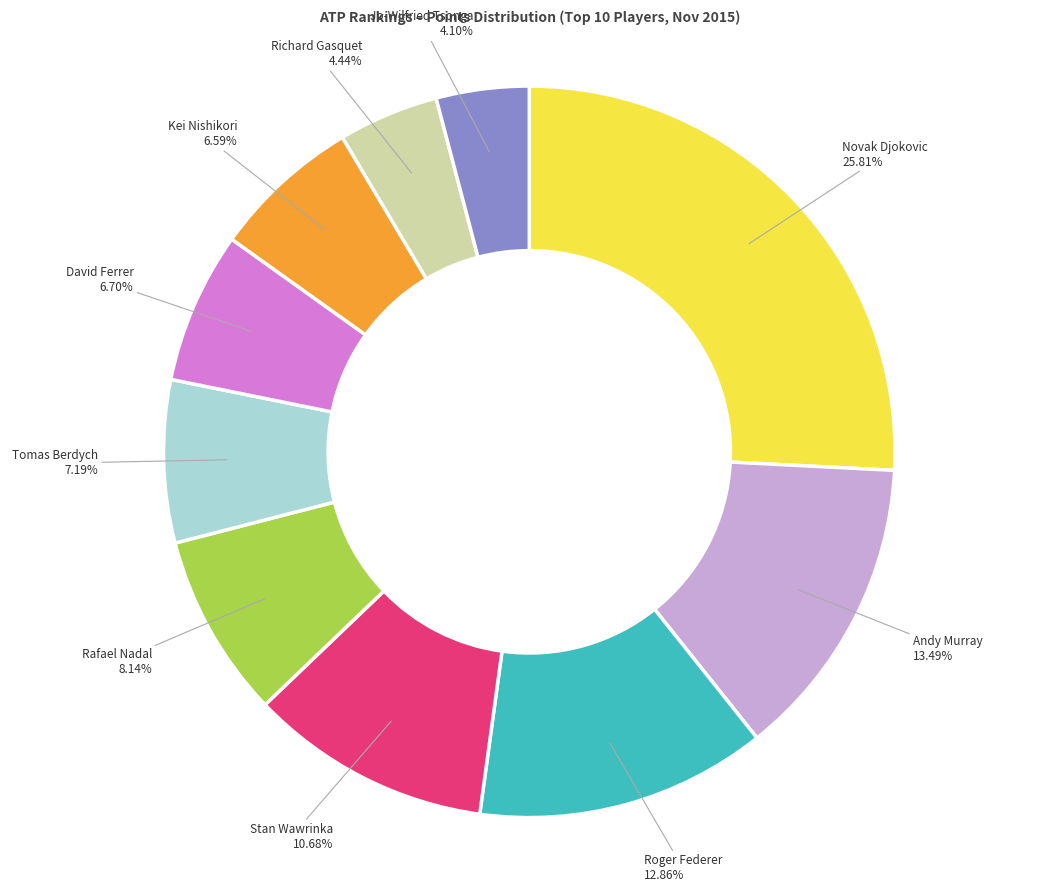

Approximately how many times larger is the value at Roger Federer compared to Kei Nishikori?

2.0